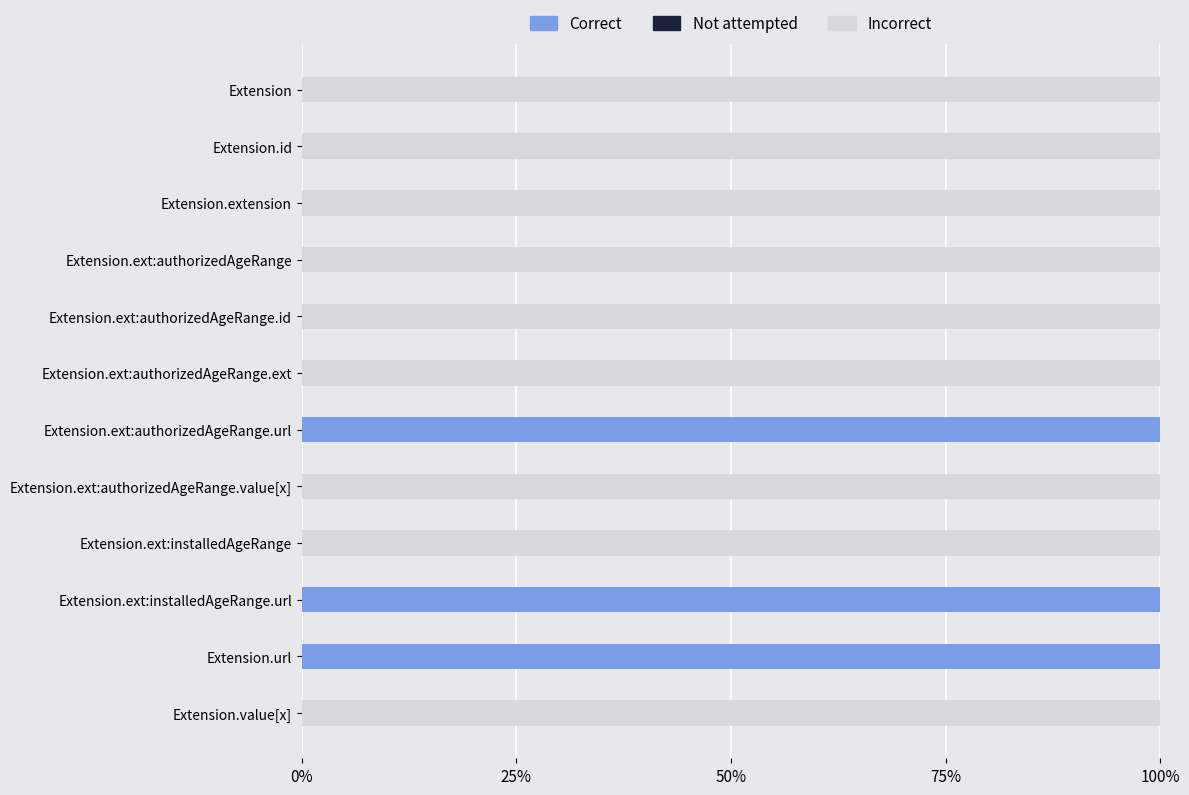

At how many categories does at least one series exceed 0?

12